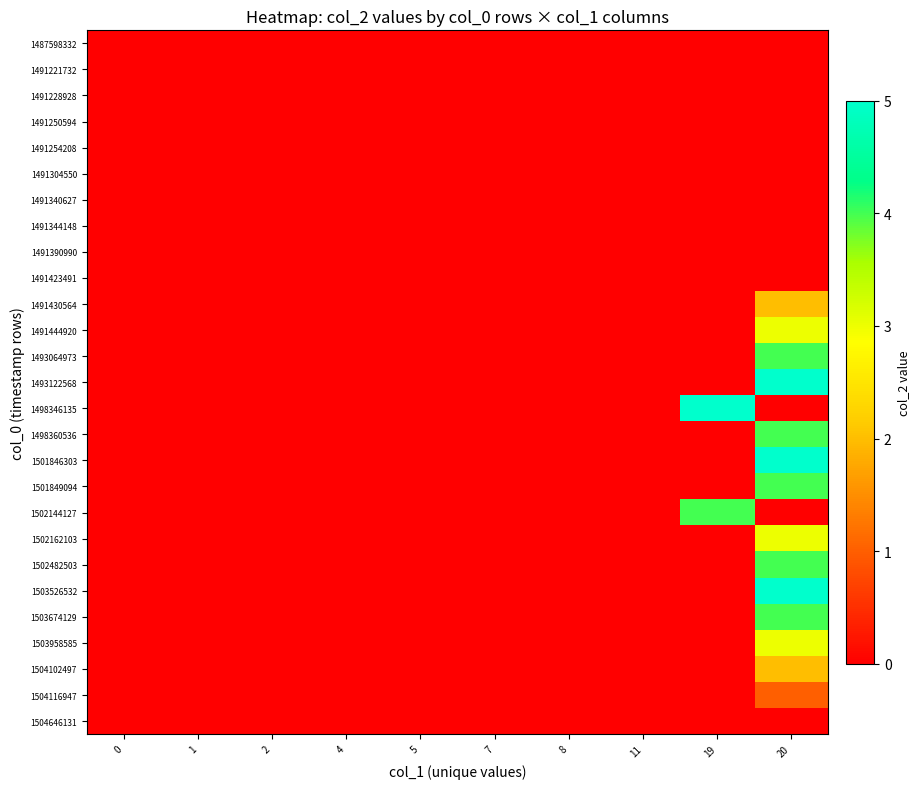

Reading left to right, extract all data points from this chart.

row_0: 0=0	1=0	2=0	4=0	5=0	7=0	8=0	11=0	19=0	20=0
row_1: 0=0	1=0	2=0	4=0	5=0	7=0	8=0	11=0	19=0	20=0
row_2: 0=0	1=0	2=0	4=0	5=0	7=0	8=0	11=0	19=0	20=0
row_3: 0=0	1=0	2=0	4=0	5=0	7=0	8=0	11=0	19=0	20=0
row_4: 0=0	1=0	2=0	4=0	5=0	7=0	8=0	11=0	19=0	20=0
row_5: 0=0	1=0	2=0	4=0	5=0	7=0	8=0	11=0	19=0	20=0
row_6: 0=0	1=0	2=0	4=0	5=0	7=0	8=0	11=0	19=0	20=0
row_7: 0=0	1=0	2=0	4=0	5=0	7=0	8=0	11=0	19=0	20=0
row_8: 0=0	1=0	2=0	4=0	5=0	7=0	8=0	11=0	19=0	20=0
row_9: 0=0	1=0	2=0	4=0	5=0	7=0	8=0	11=0	19=0	20=0
row_10: 0=0	1=0	2=0	4=0	5=0	7=0	8=0	11=0	19=0	20=2
row_11: 0=0	1=0	2=0	4=0	5=0	7=0	8=0	11=0	19=0	20=3
row_12: 0=0	1=0	2=0	4=0	5=0	7=0	8=0	11=0	19=0	20=4
row_13: 0=0	1=0	2=0	4=0	5=0	7=0	8=0	11=0	19=0	20=5
row_14: 0=0	1=0	2=0	4=0	5=0	7=0	8=0	11=0	19=5	20=0
row_15: 0=0	1=0	2=0	4=0	5=0	7=0	8=0	11=0	19=0	20=4
row_16: 0=0	1=0	2=0	4=0	5=0	7=0	8=0	11=0	19=0	20=5
row_17: 0=0	1=0	2=0	4=0	5=0	7=0	8=0	11=0	19=0	20=4
row_18: 0=0	1=0	2=0	4=0	5=0	7=0	8=0	11=0	19=4	20=0
row_19: 0=0	1=0	2=0	4=0	5=0	7=0	8=0	11=0	19=0	20=3
row_20: 0=0	1=0	2=0	4=0	5=0	7=0	8=0	11=0	19=0	20=4
row_21: 0=0	1=0	2=0	4=0	5=0	7=0	8=0	11=0	19=0	20=5
row_22: 0=0	1=0	2=0	4=0	5=0	7=0	8=0	11=0	19=0	20=4
row_23: 0=0	1=0	2=0	4=0	5=0	7=0	8=0	11=0	19=0	20=3
row_24: 0=0	1=0	2=0	4=0	5=0	7=0	8=0	11=0	19=0	20=2
row_25: 0=0	1=0	2=0	4=0	5=0	7=0	8=0	11=0	19=0	20=1
row_26: 0=0	1=0	2=0	4=0	5=0	7=0	8=0	11=0	19=0	20=0